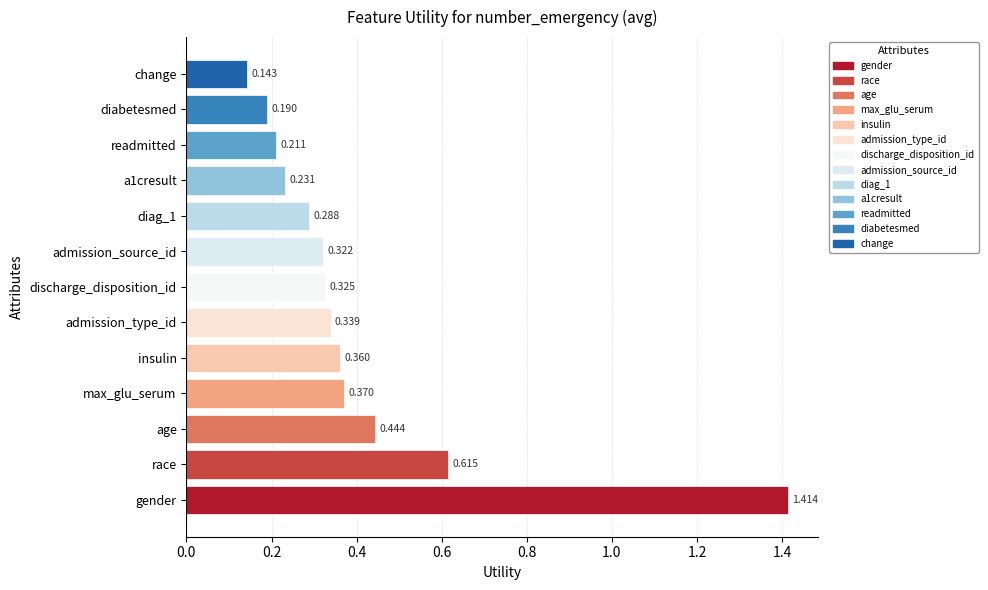

What is the maximum value shown in the chart?

1.4